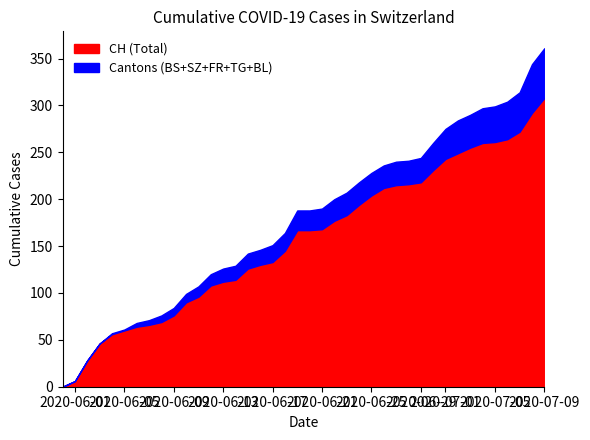

True or false: CH and FR cross at least once.

False